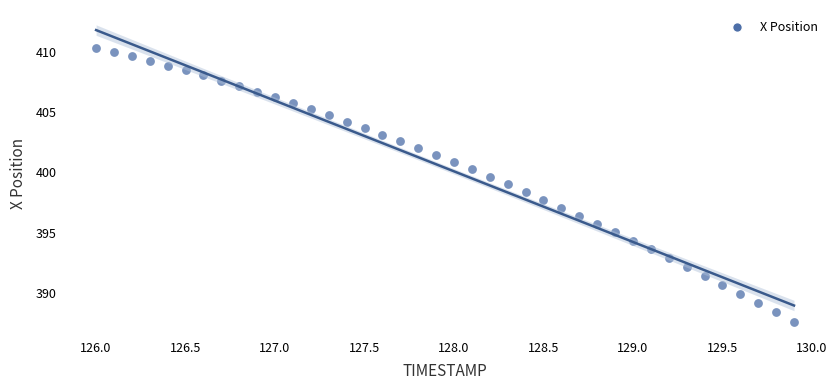

What is the range of Y values (max minus min)?

22.7